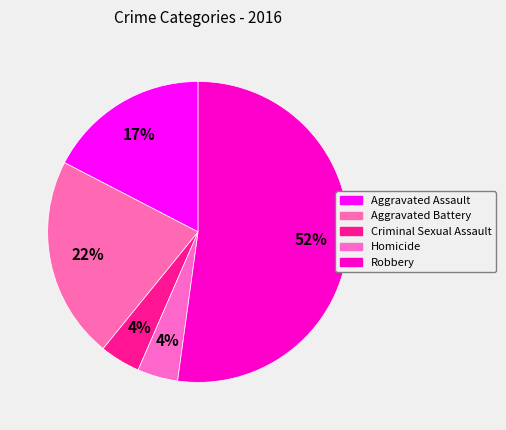

Which slice is the smallest?

Criminal Sexual Assault